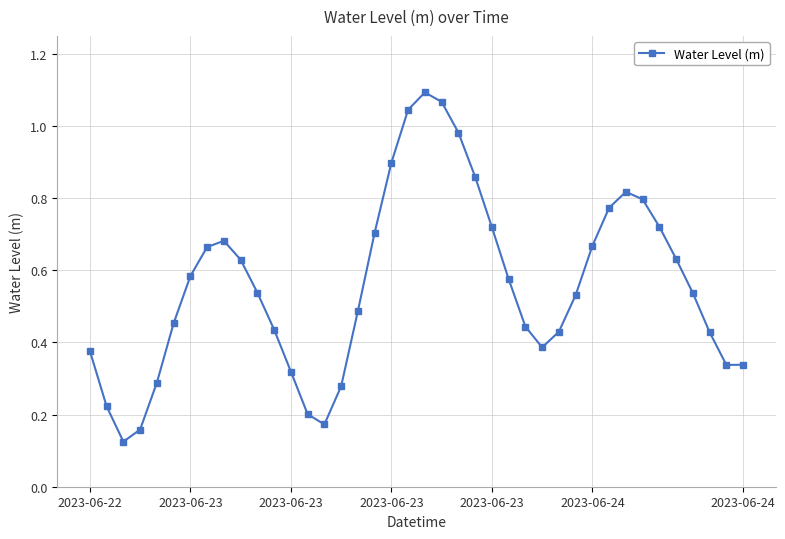

True or false: the data has more than 2 interior local peaks.

True